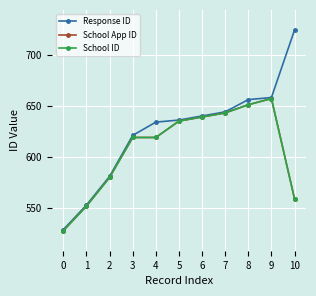

What is the sum of all School App ID values?

6682